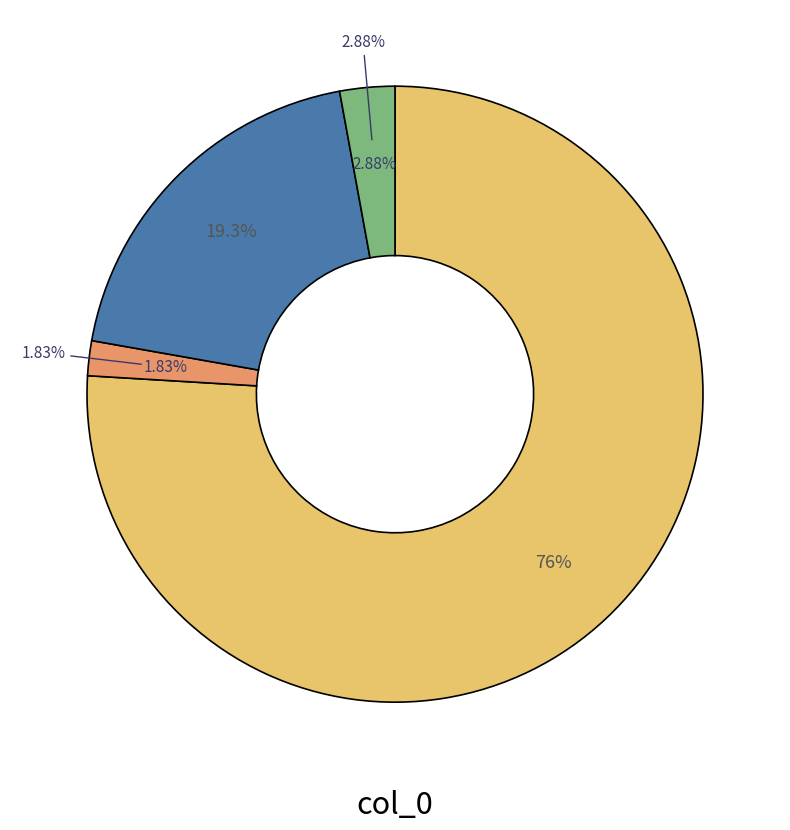

What portion of the pie excludes countDistinctHospno?

98.2%